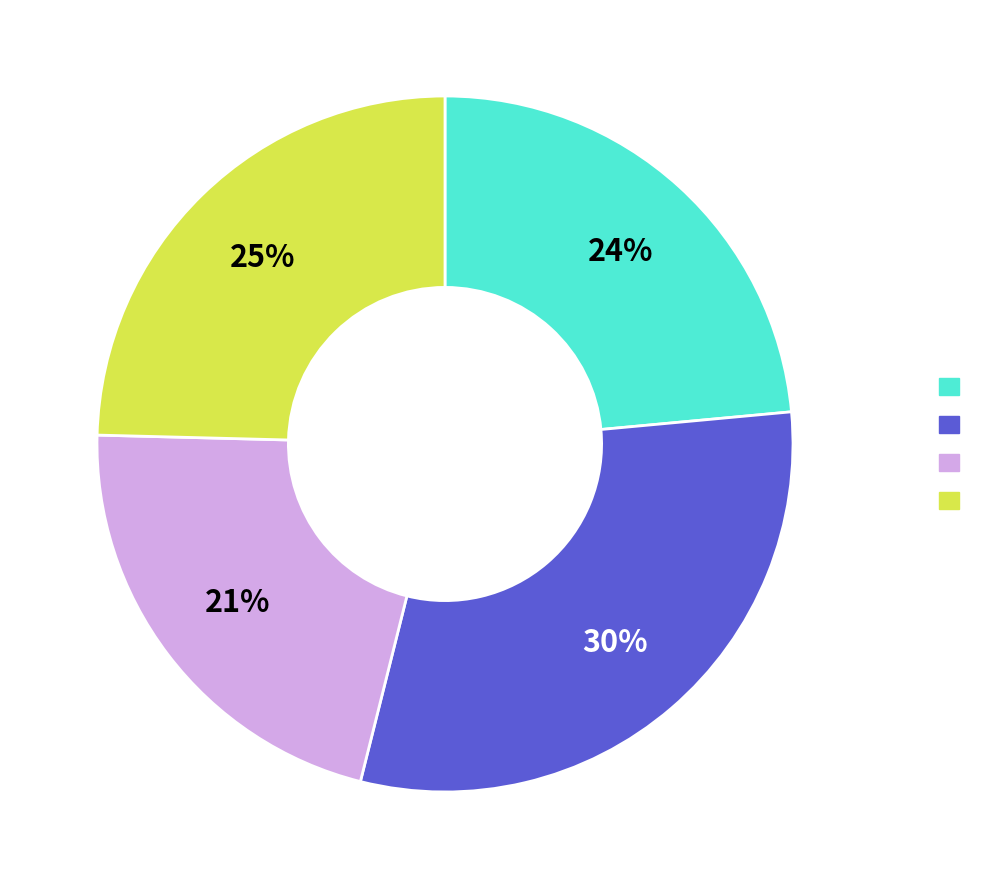

To the nearest percent, what is the average slice percentage?

25%